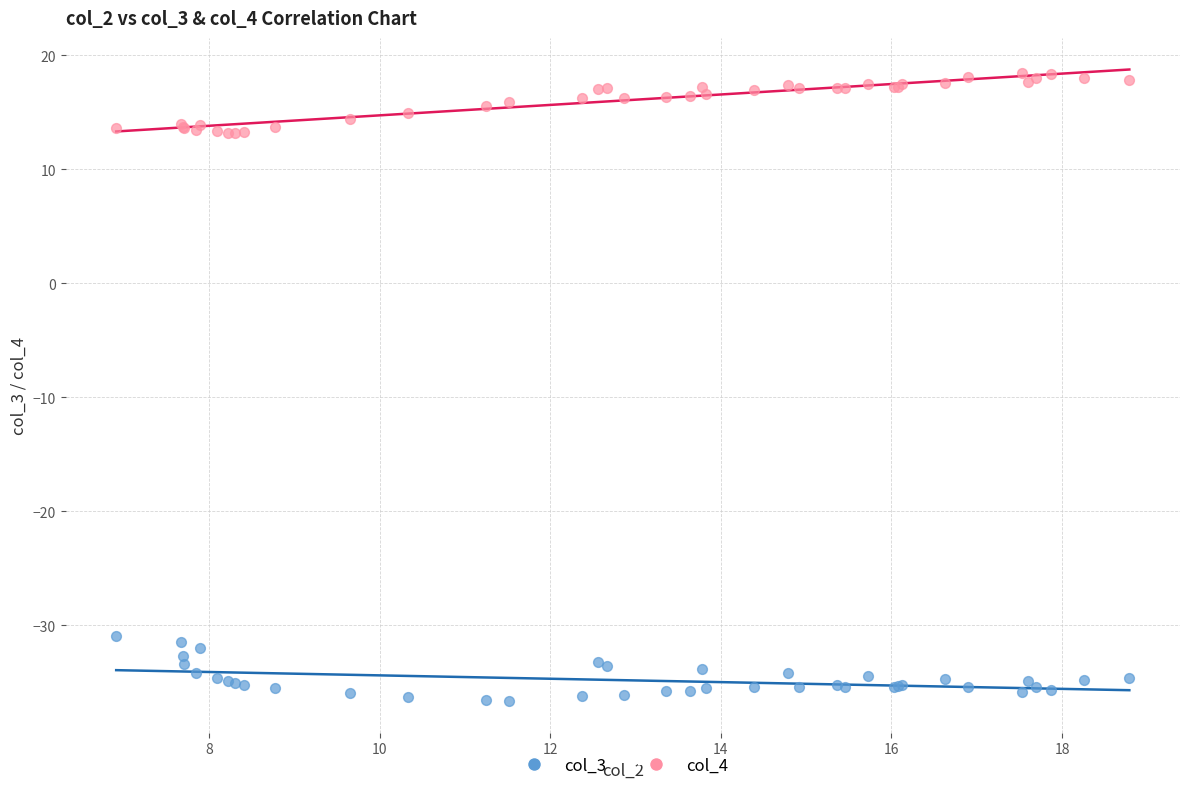

What is the X range (max minus min) for the scatter plot?

11.9